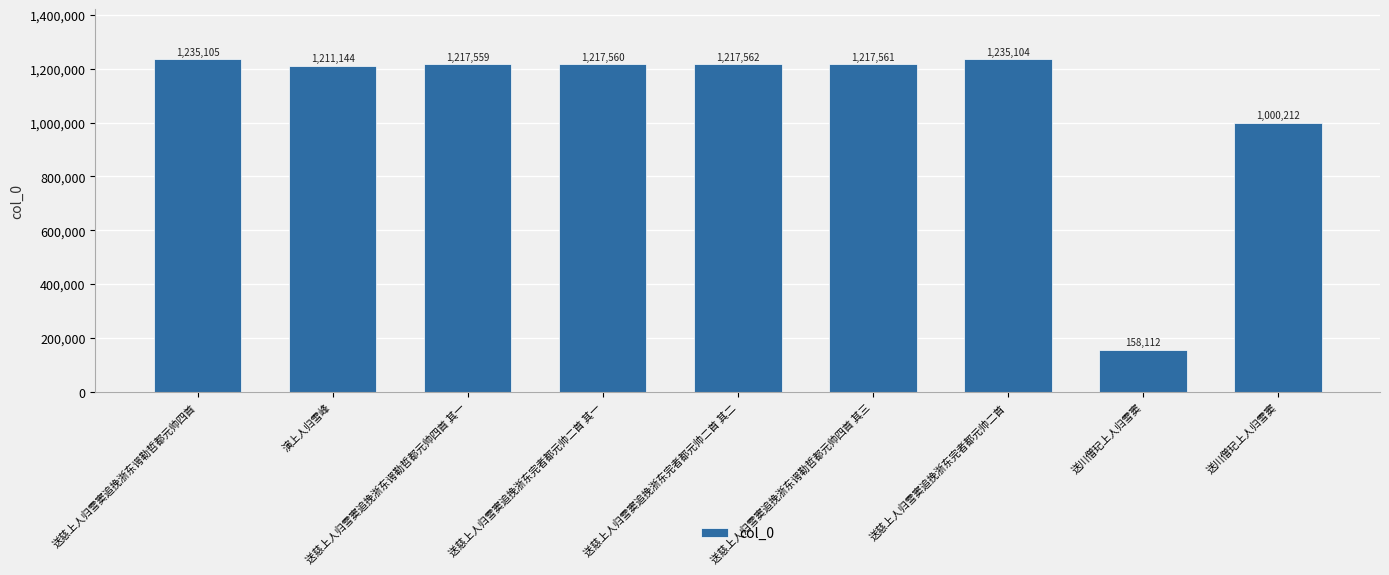

What value does the data have at 送慈上人归雪窦追挽浙东完者都元帅二首?

1235104